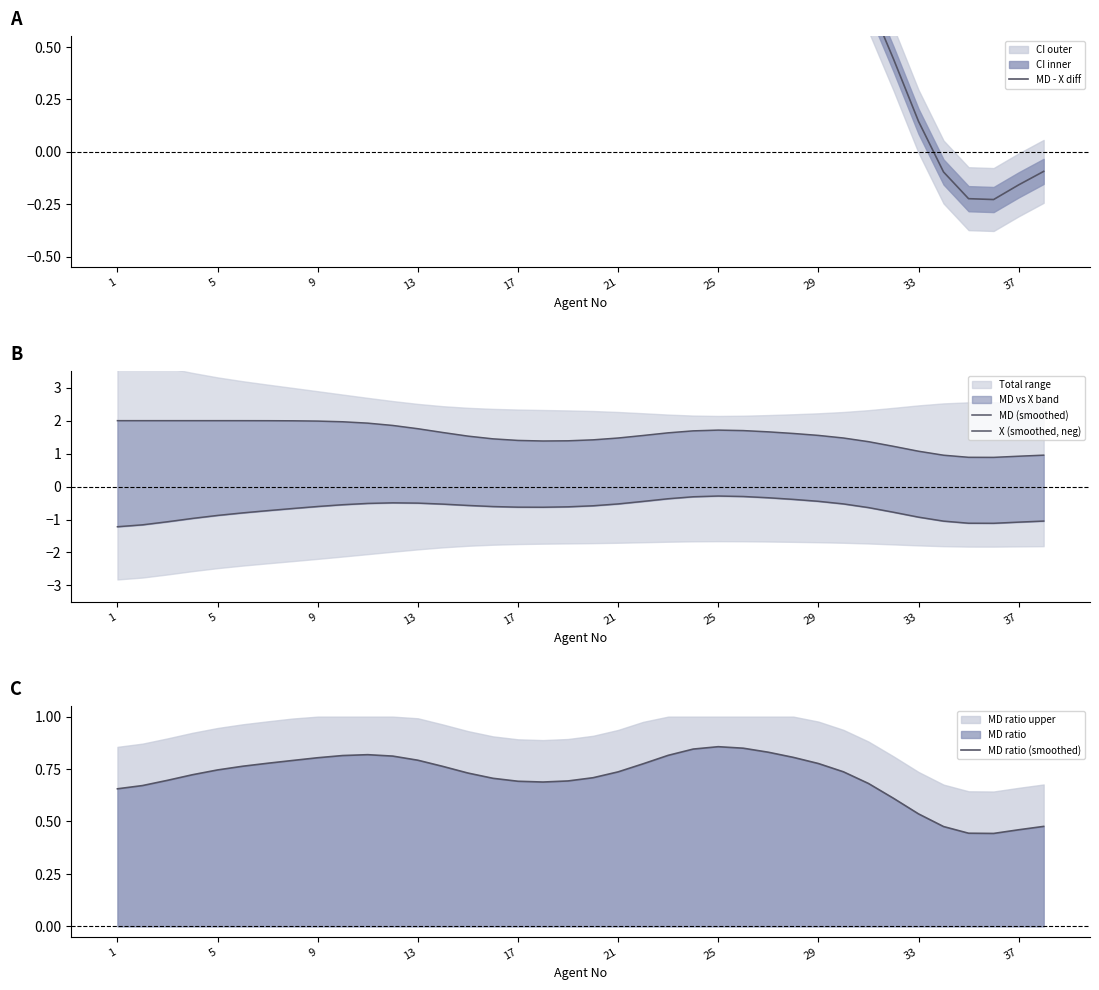

True or false: X (smoothed, neg) has a value of -0.1 at 10.

False